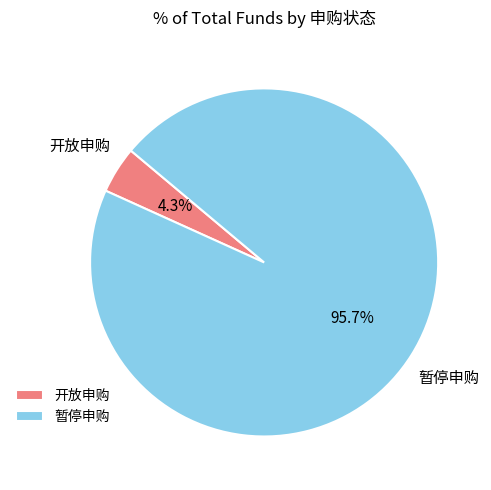

How many slices are in this pie chart?

2